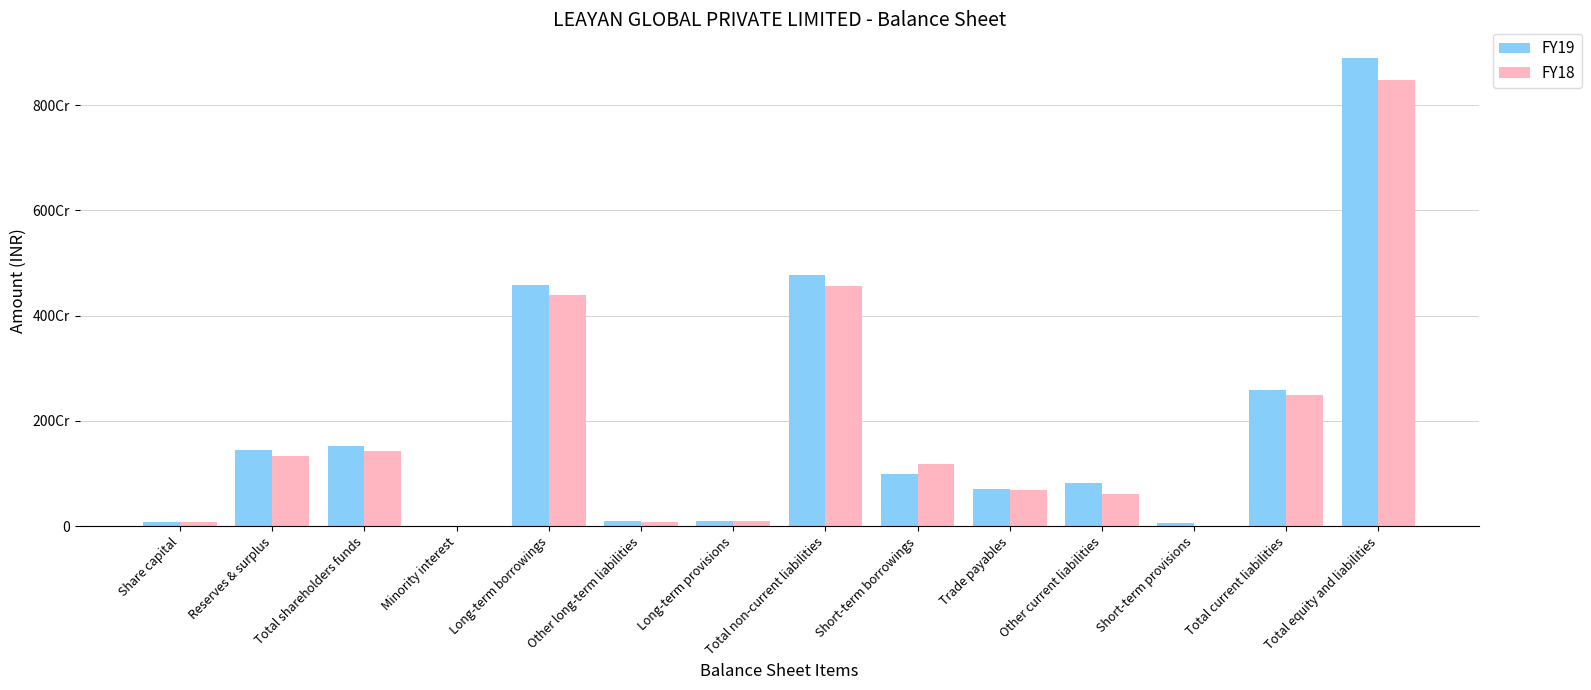

Reading left to right, what are all the values shown in this chart?

FY19: Share capital=88165000	Reserves & surplus=1442764269	Total shareholders funds=1530929269	Minority interest=303813	Long-term borrowings=4577462469	Other long-term liabilities=90481869	Long-term provisions=104951988	Total non-current liabilities=4772896326	Short-term borrowings=1000744293	Trade payables=704300890	Other current liabilities=819954481	Short-term provisions=70045263	Total current liabilities=2595044927	Total equity and liabilities=8899174335
FY18: Share capital=88165000	Reserves & surplus=1338047245	Total shareholders funds=1426212245	Minority interest=304511	Long-term borrowings=4396221060	Other long-term liabilities=76707976	Long-term provisions=89698932	Total non-current liabilities=4562627968	Short-term borrowings=1184651373	Trade payables=680268962	Other current liabilities=606425442	Short-term provisions=12957819	Total current liabilities=2484303596	Total equity and liabilities=8473448320